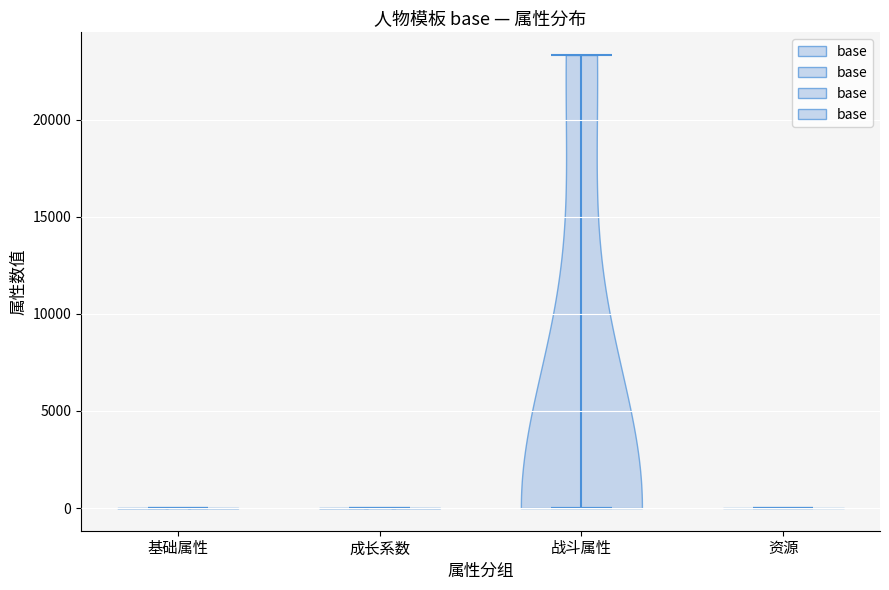

Reading left to right, read every violin against the y-axis: where its median line is, and the lowest and highest points it reaches. The values are not printed on the chart, so give them approximately, as read against the axis.

基础属性: median line 0, lowest point 0, highest point 0
成长系数: median line 0, lowest point 0, highest point 0
战斗属性: median line 0, lowest point 0, highest point 23500
资源: median line 0, lowest point 0, highest point 0